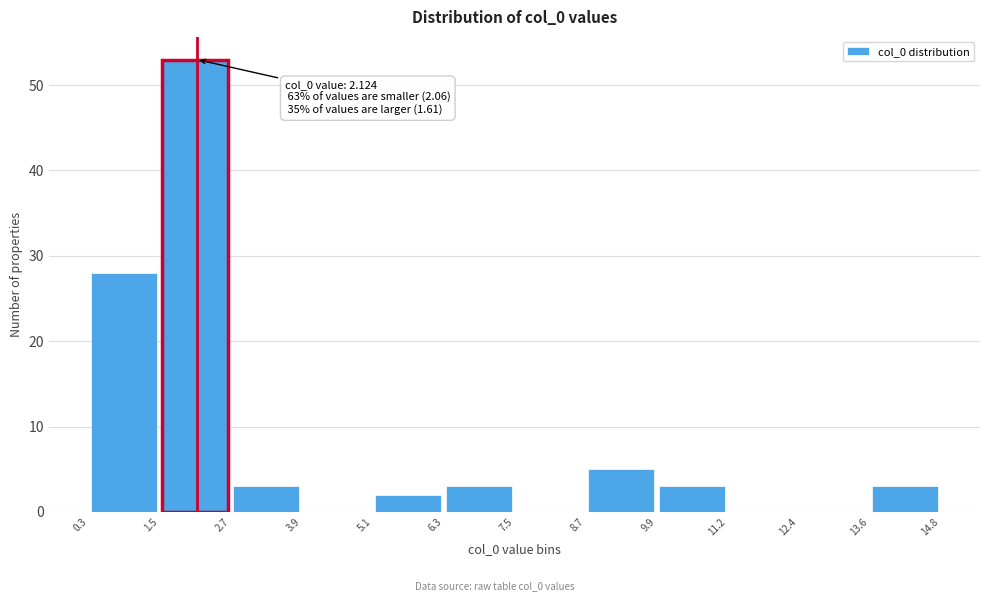

Over which range of the x-axis is the bar tallest?

1.5 to 2.7